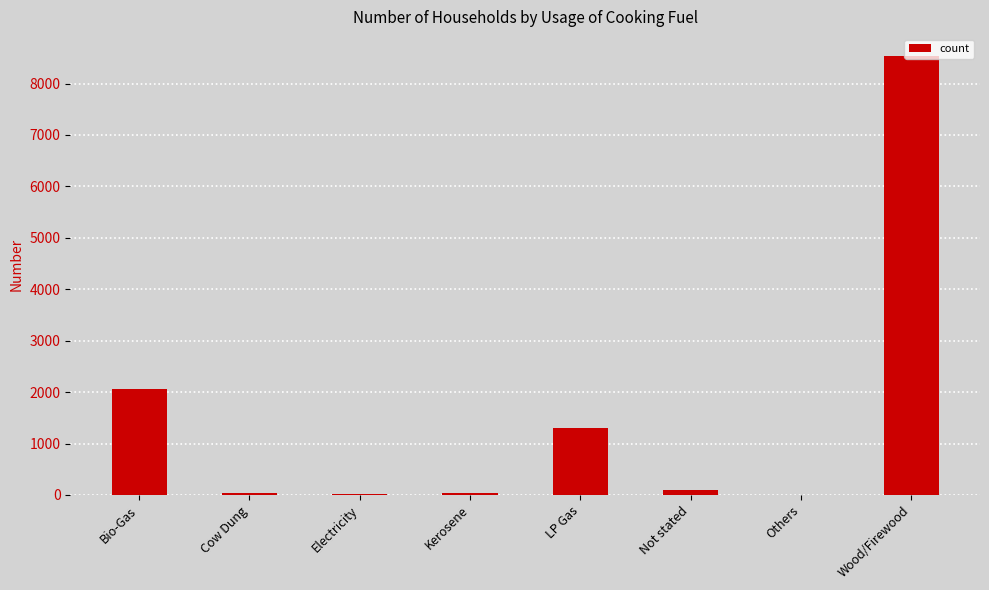

What is the change in value from Kerosene to LP Gas?

+1247